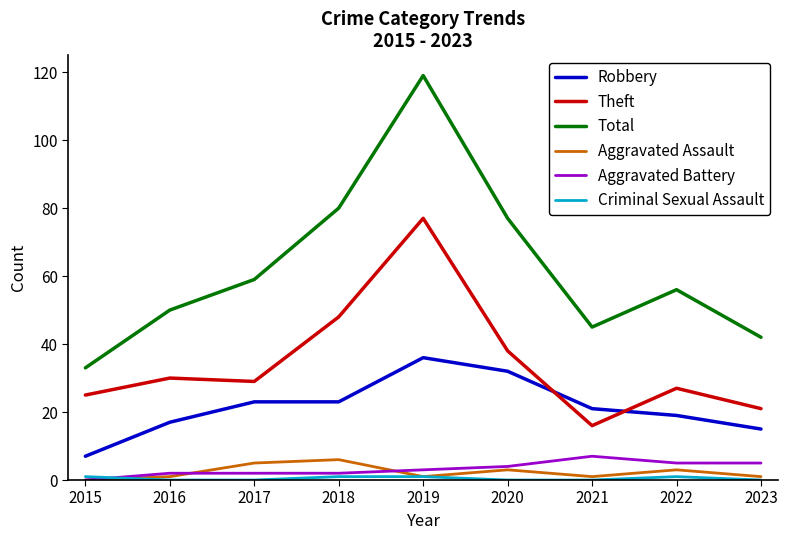

At which label does Aggravated Assault reach its minimum?

2015